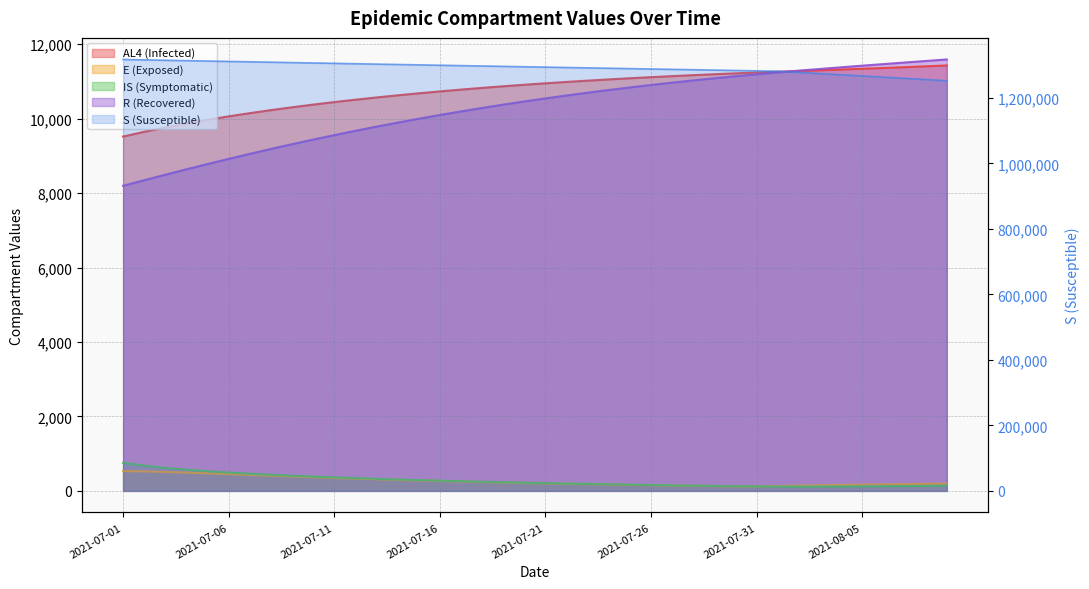

True or false: R has a value of 8640.5 at 2021-07-04.

True